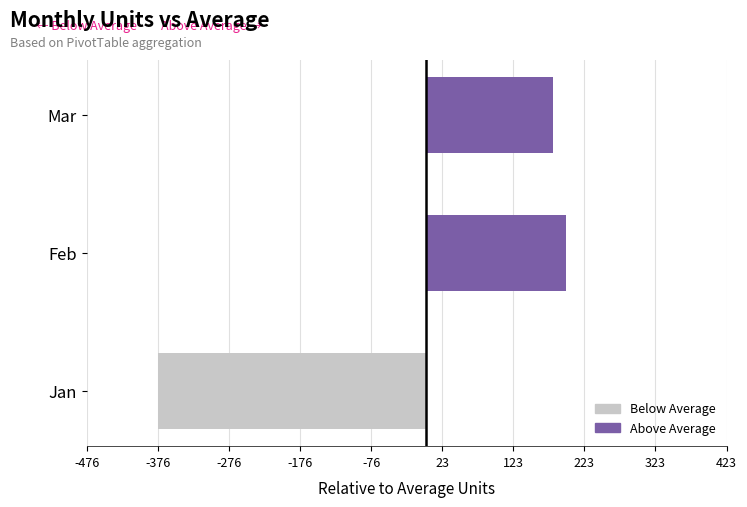

How many values exceed 179?

2